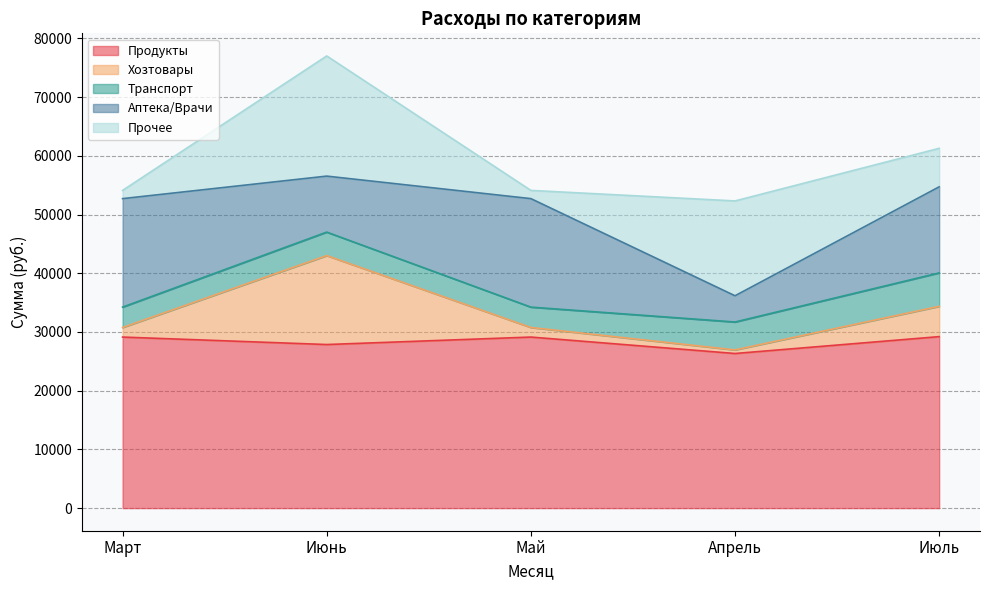

How many interior local valleys does the Прочее series have?

1